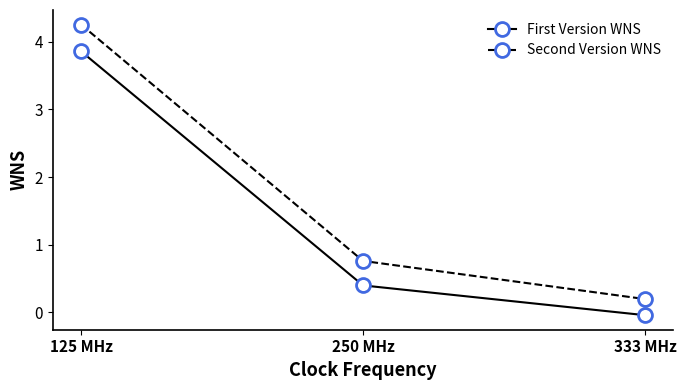

List the series in order of their overall mean, highest first.

Second Version WNS, First Version WNS